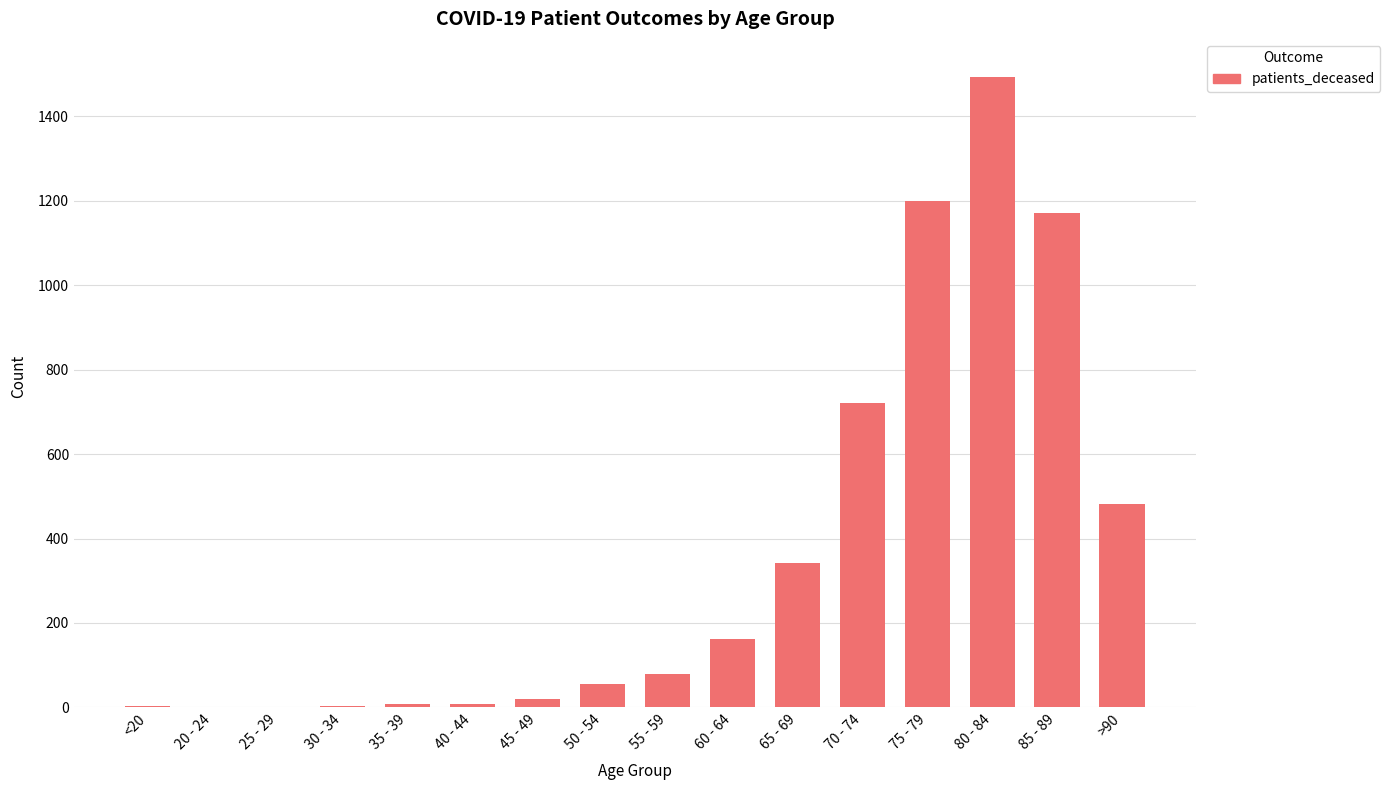

Which label corresponds to the largest value in the chart?

80 - 84